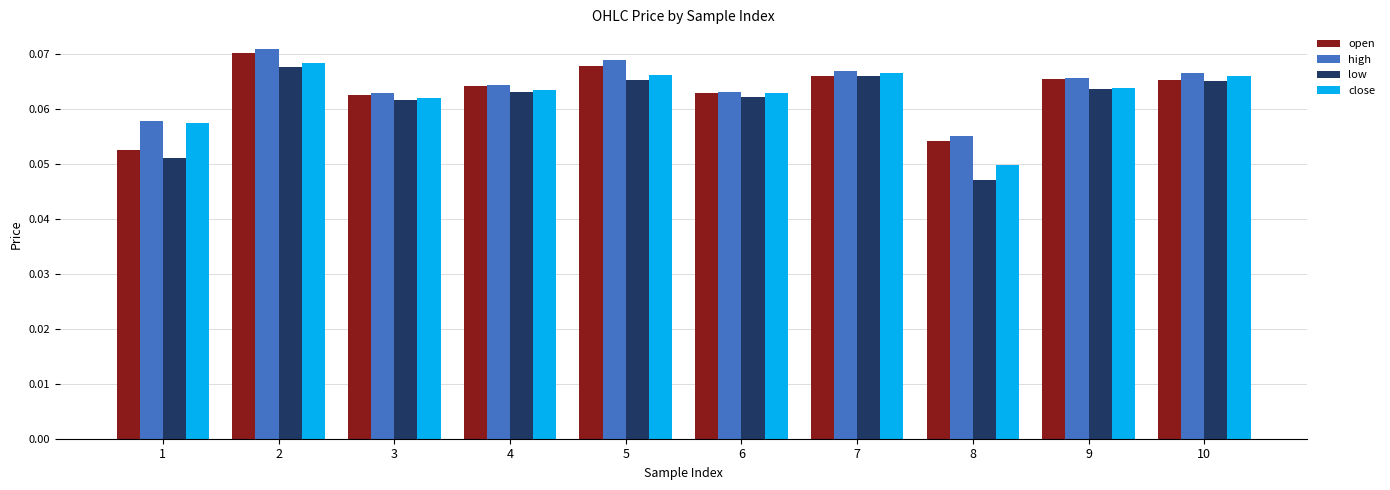

At which label is close closest to 0?

8